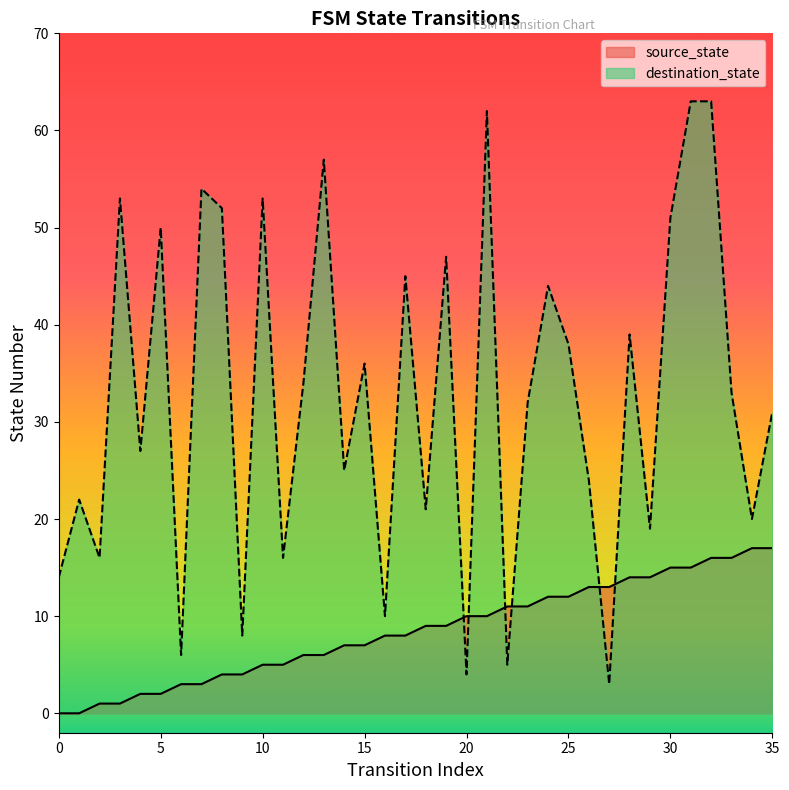

True or false: source_state has more than 1 interior local peaks.

False